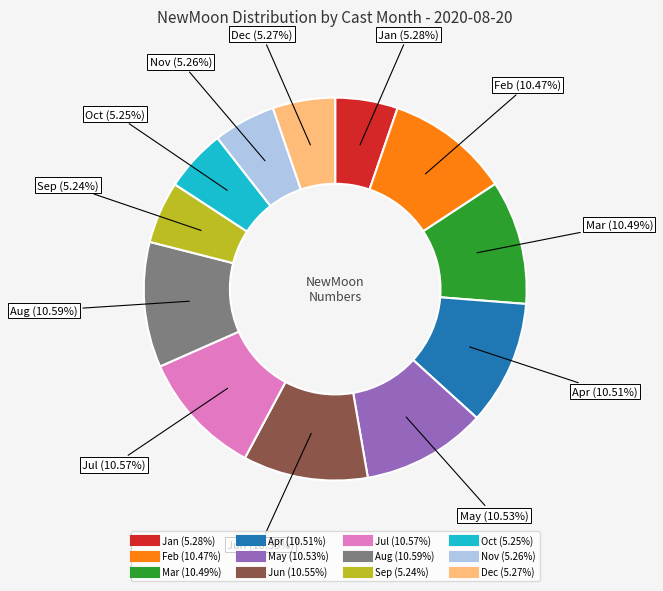

Does any single category account for the majority?

No